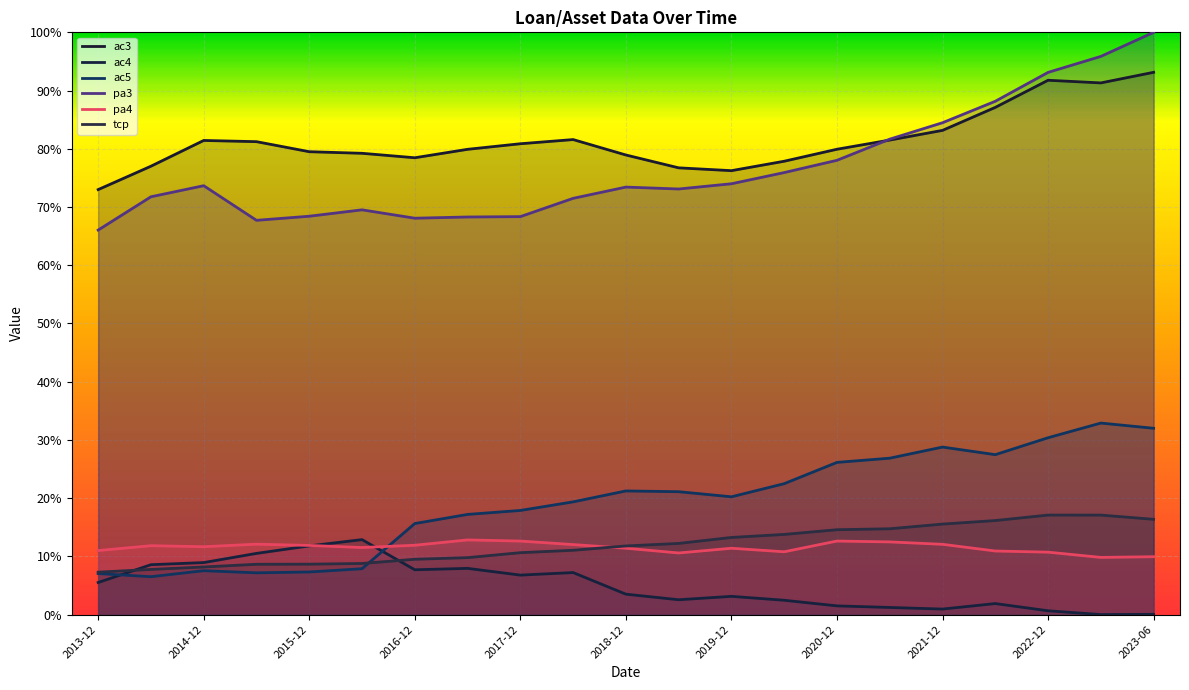

What is the average value of the ac3 series?

81.4